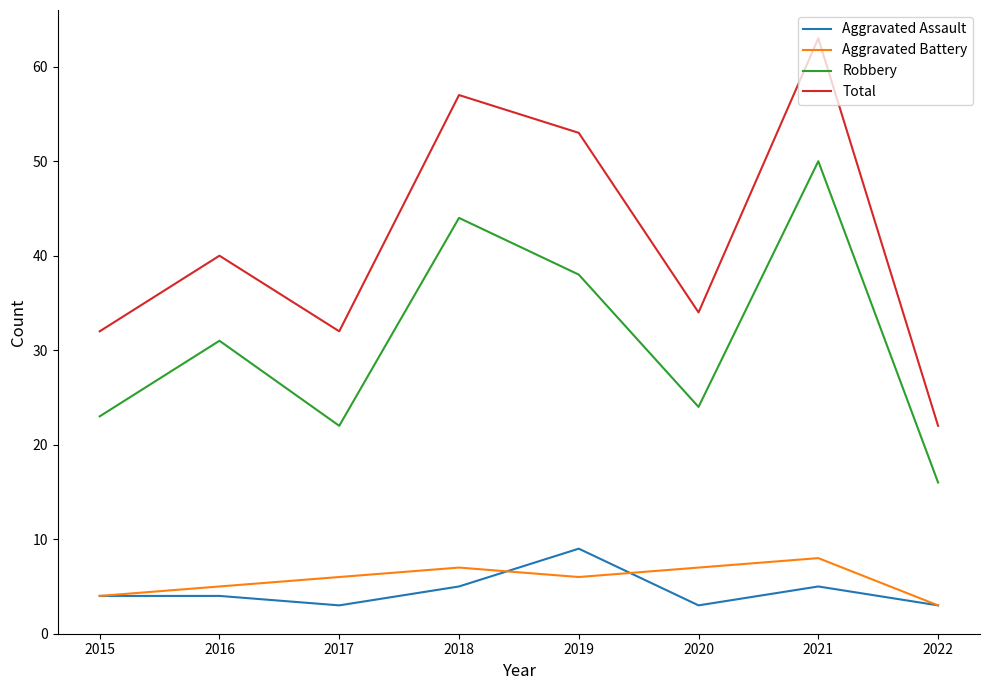

What are all the series names shown in the legend?

Aggravated Assault, Aggravated Battery, Robbery, Total